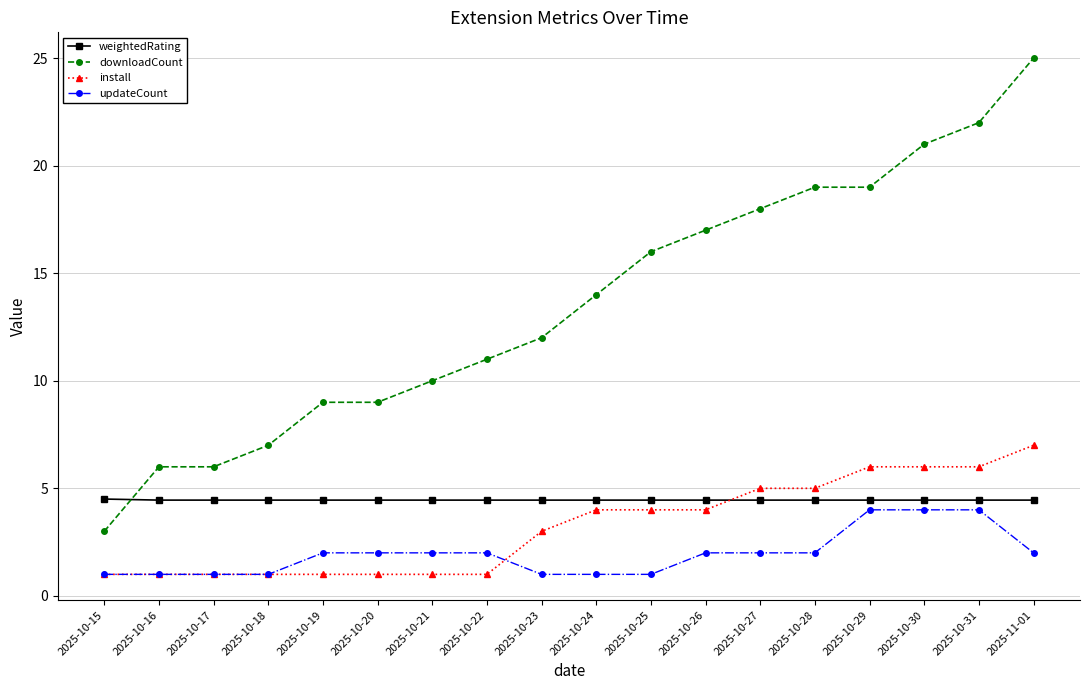

True or false: updateCount has a value of 1.0 at 2025-10-15.

True